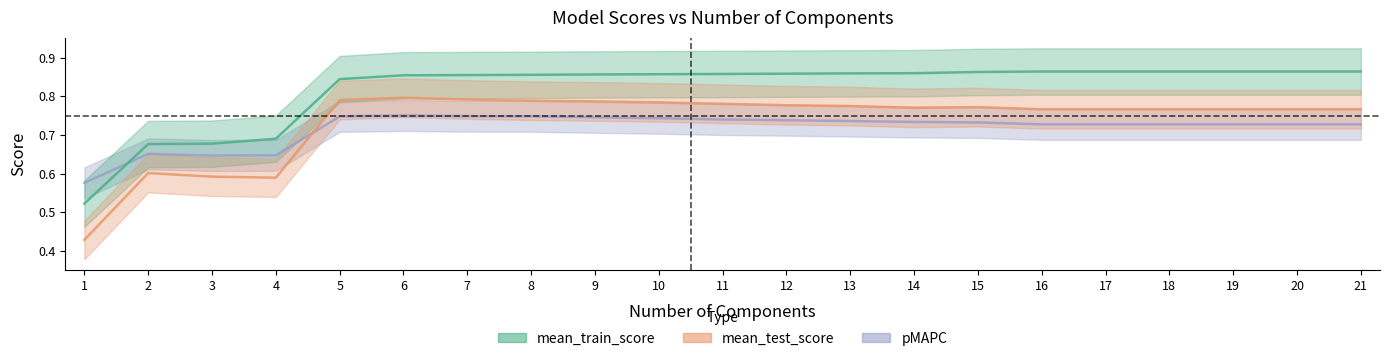

What is the total value across all series at 5?

2.4